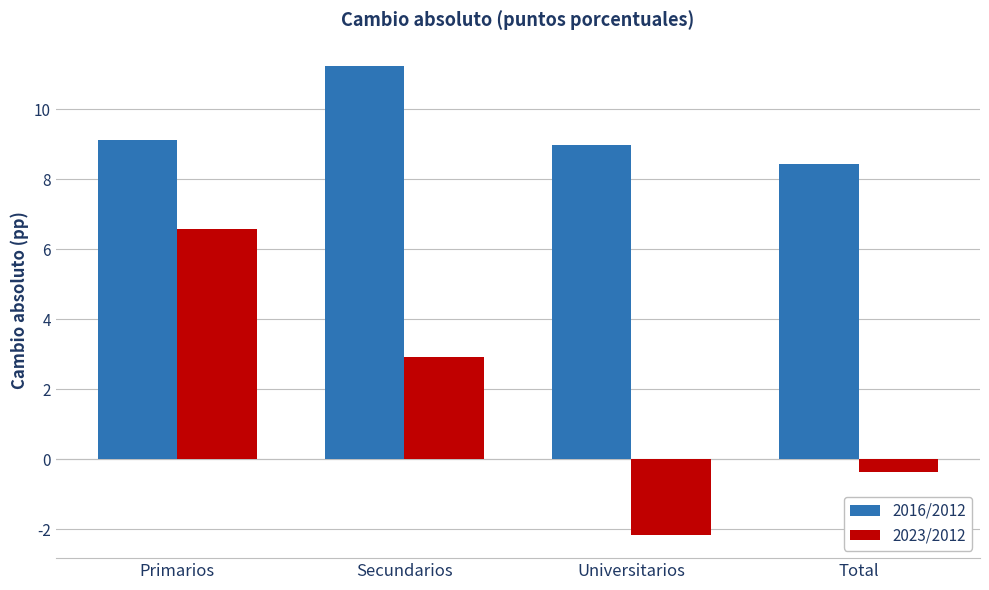

Count the number of categories in the chart.

4